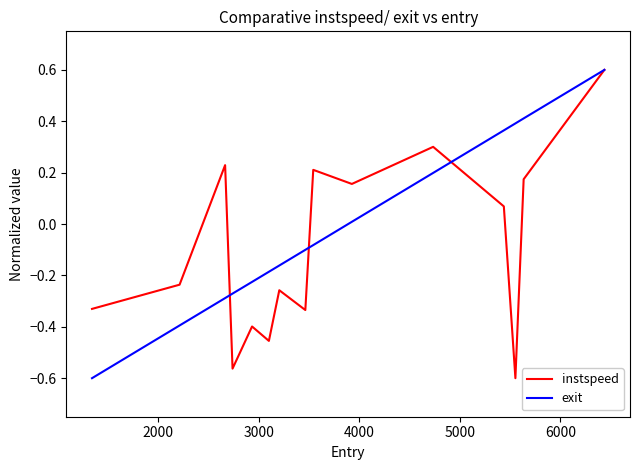

What are all the series names shown in the legend?

instspeed, exit